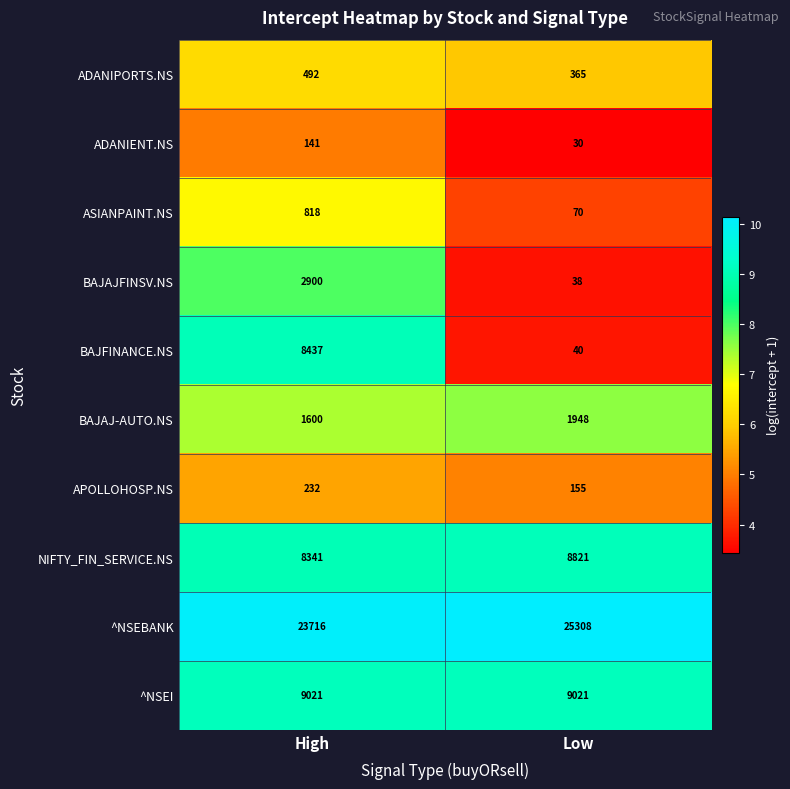

Rank the series at High from highest to lowest value.

^NSEBANK, ^NSEI, BAJFINANCE.NS, NIFTY_FIN_SERVICE.NS, BAJAJFINSV.NS, BAJAJ-AUTO.NS, ASIANPAINT.NS, ADANIPORTS.NS, APOLLOHOSP.NS, ADANIENT.NS